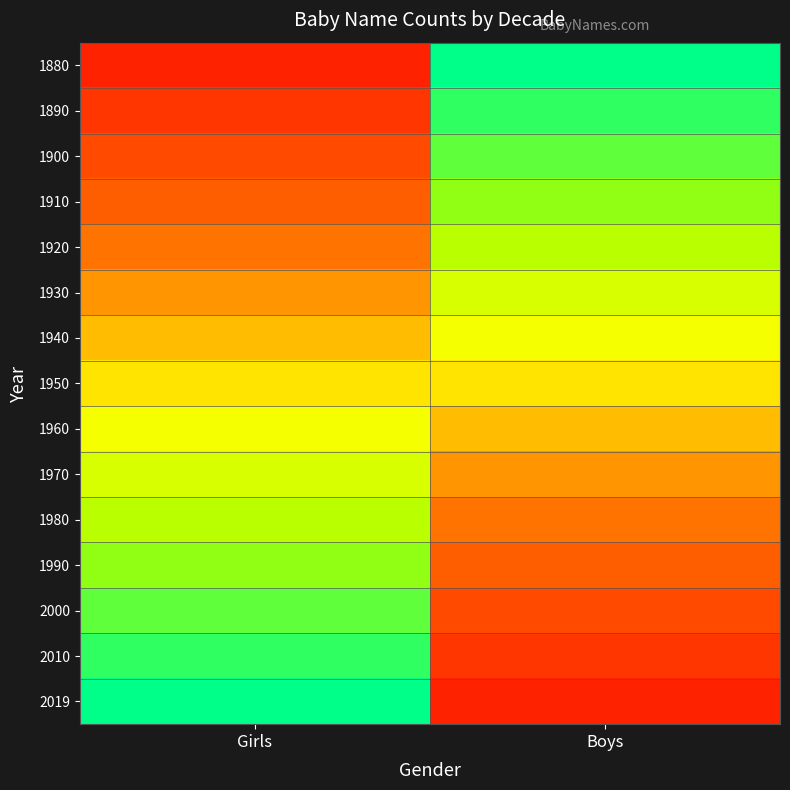

Between Girls and Boys, which is larger?

Boys